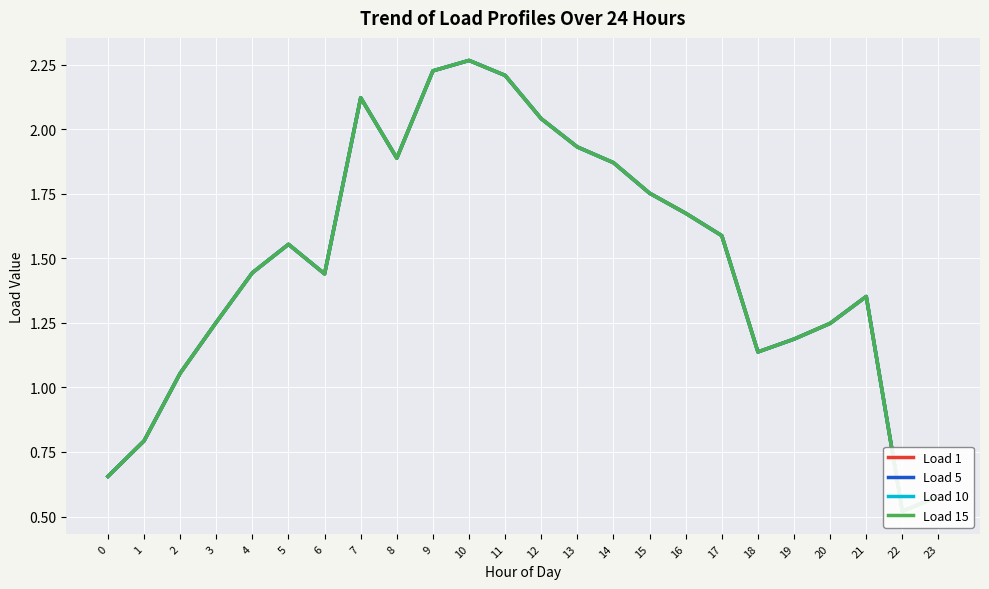

At how many categories does at least one series exceed 1?

20